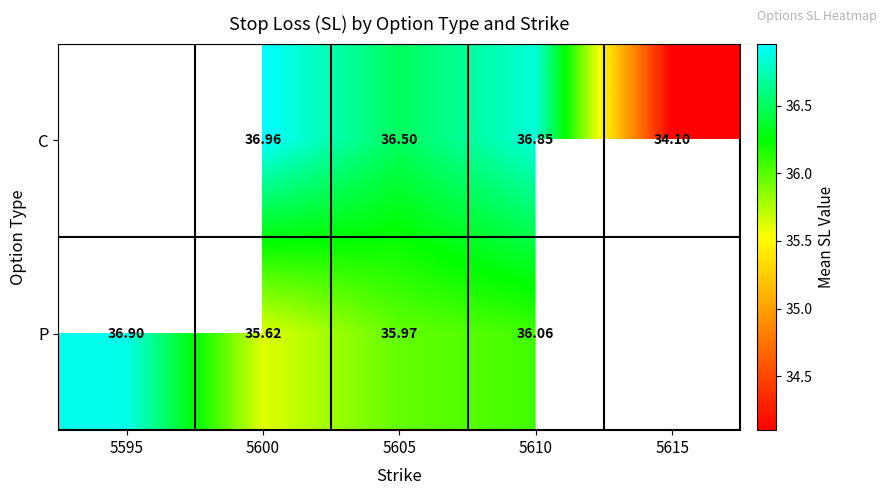

At 5605, list the series in order from smallest to largest.

P, C